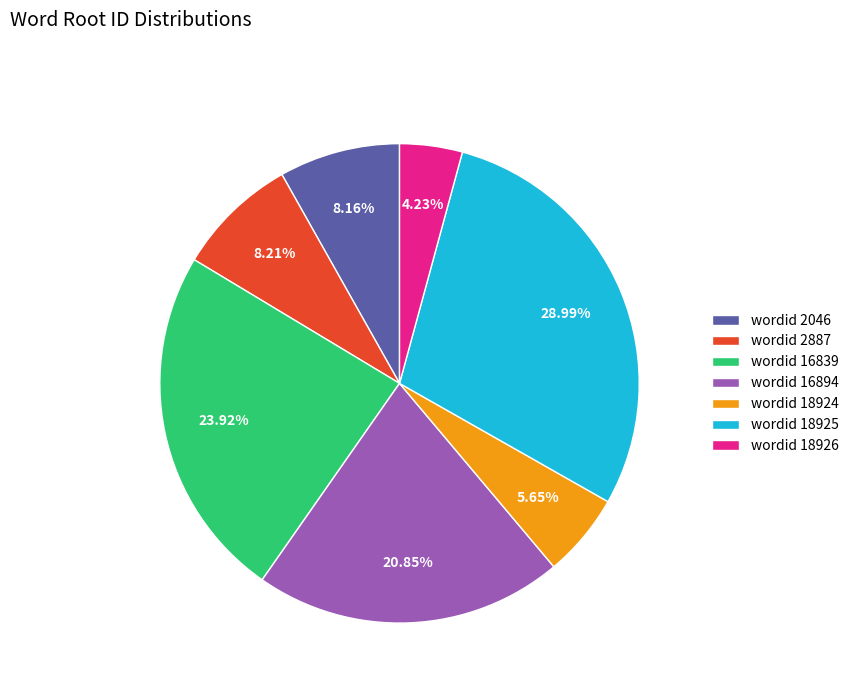

Does any single category account for the majority?

No